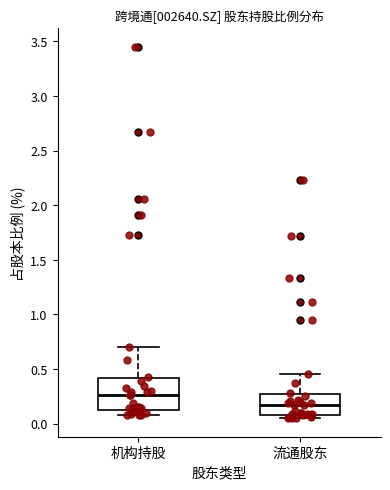

Which box has the highest median line?

机构持股